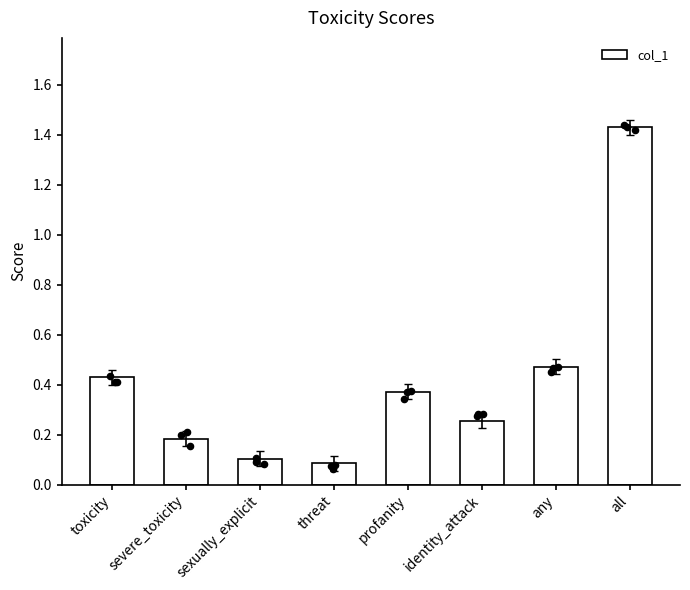

What is the change in value from threat to any?

+0.4